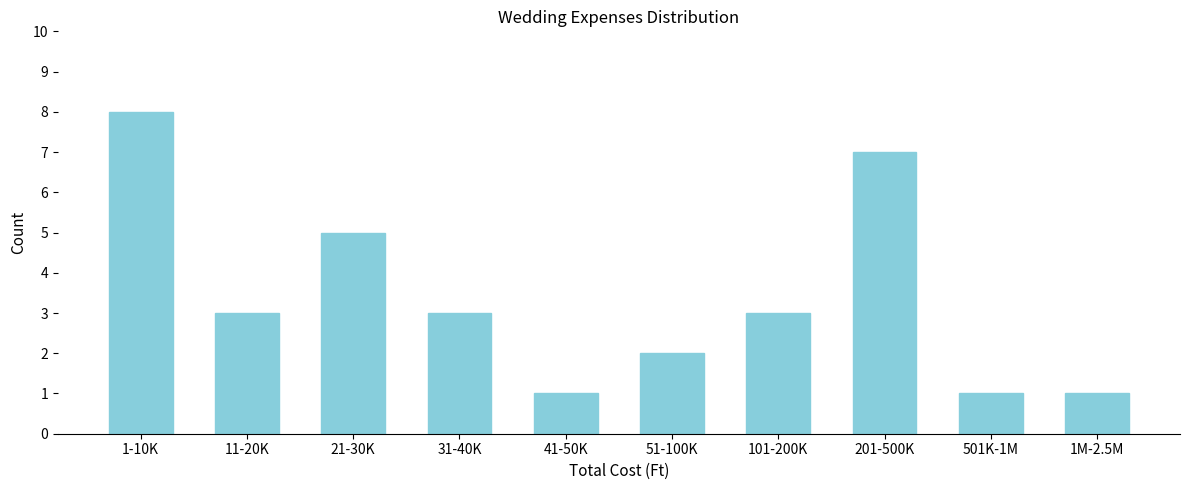

Reading left to right, extract all data points from this chart.

1-10K=8	11-20K=3	21-30K=5	31-40K=3	41-50K=1	51-100K=2	101-200K=3	201-500K=7	501K-1M=1	1M-2.5M=1